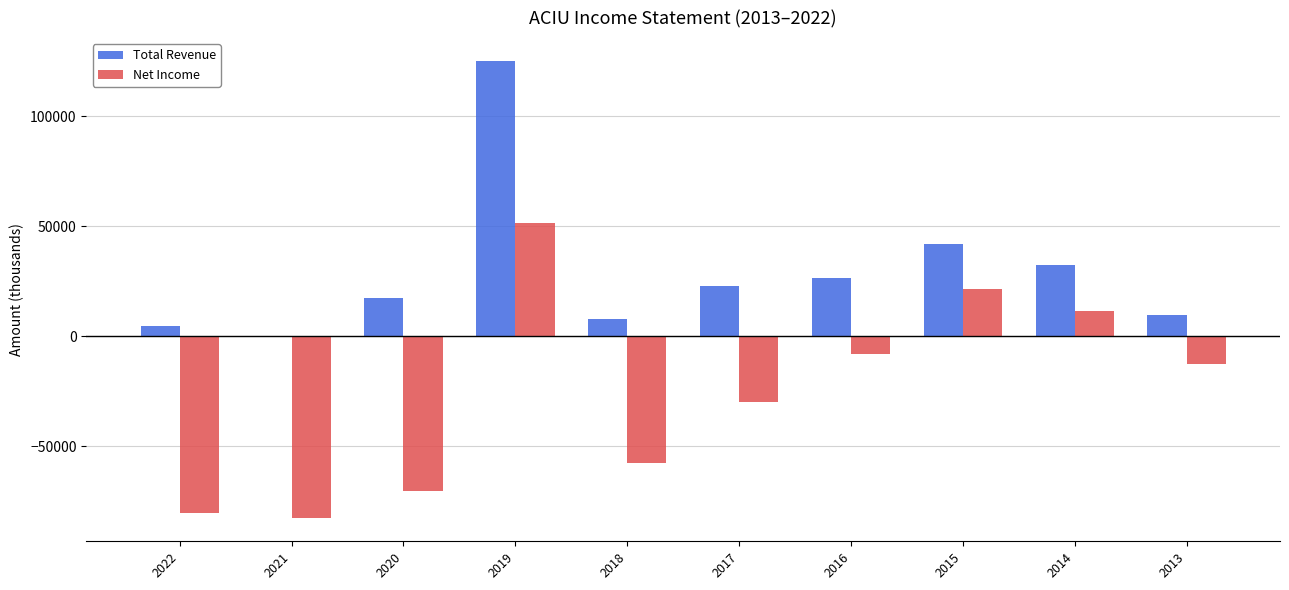

Which series changed the most between 2019 and 2013?

Total Revenue